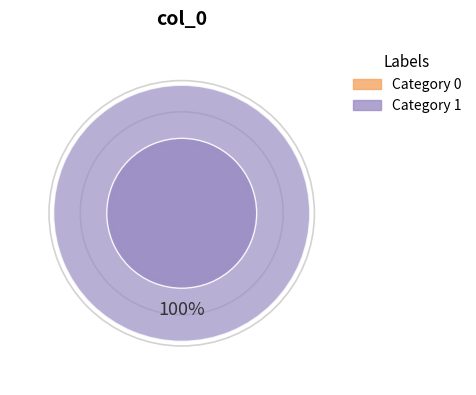

To the nearest percent, what is the average slice percentage?

50%